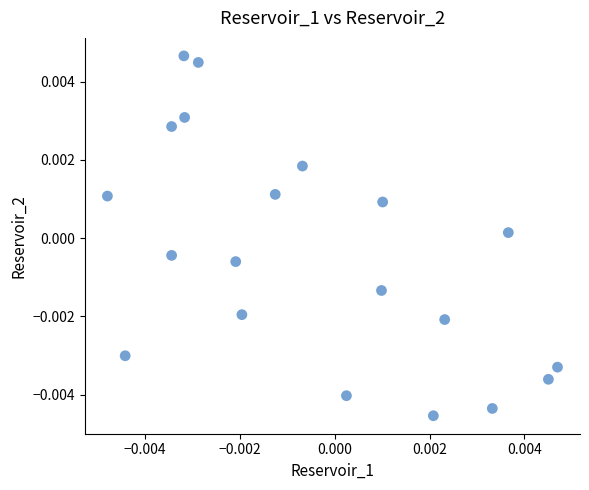

How many points are shown in the scatter plot?

20